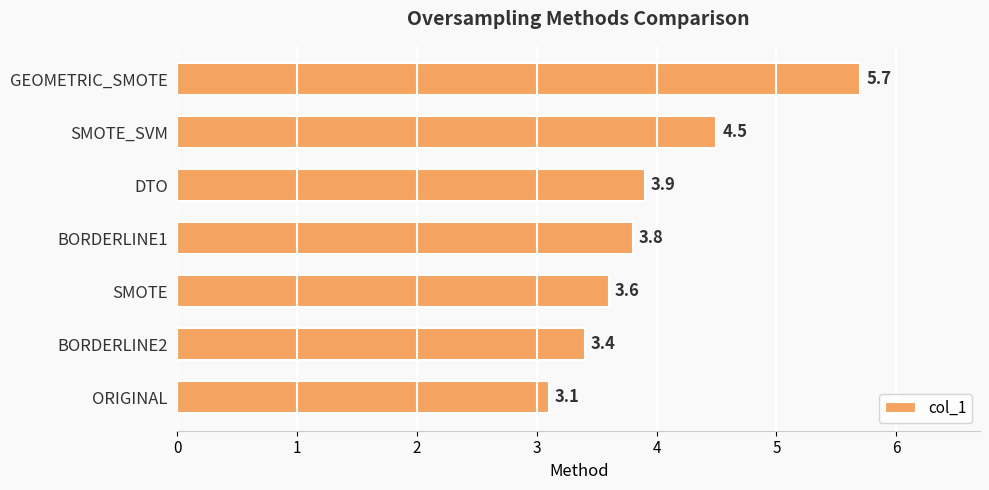

What is the smallest value displayed?

3.1